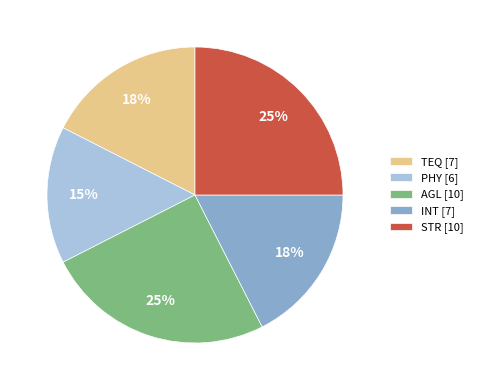

Which slice is the smallest?

PHY [6]